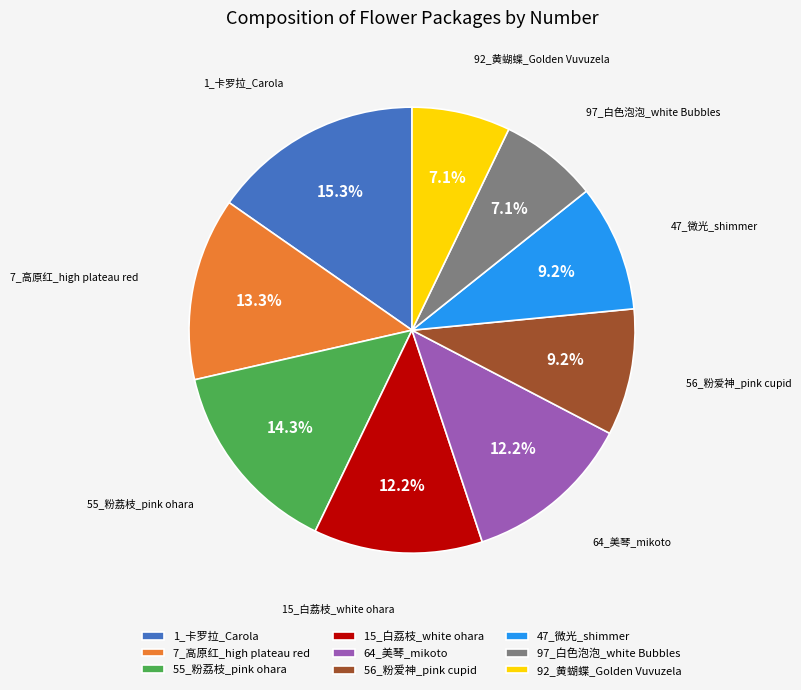

How many segments does this pie chart have?

9